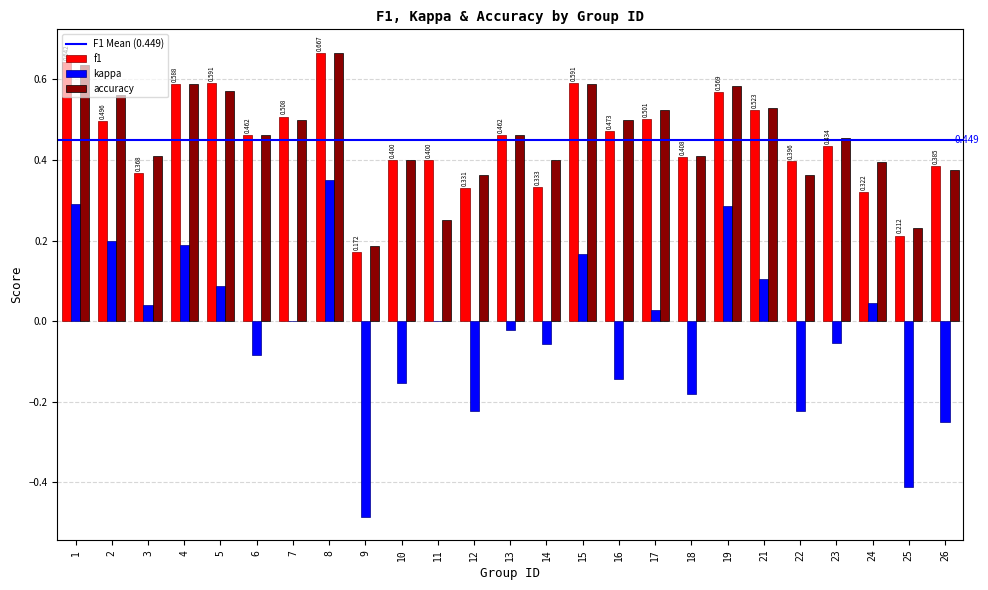

Which series changed the most between 2 and 18?

kappa